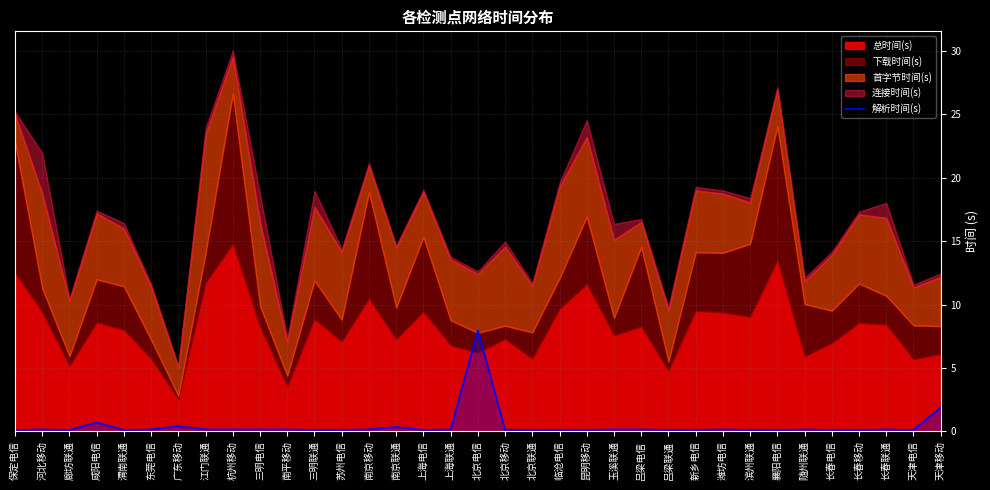

Count the number of categories in the chart.

35